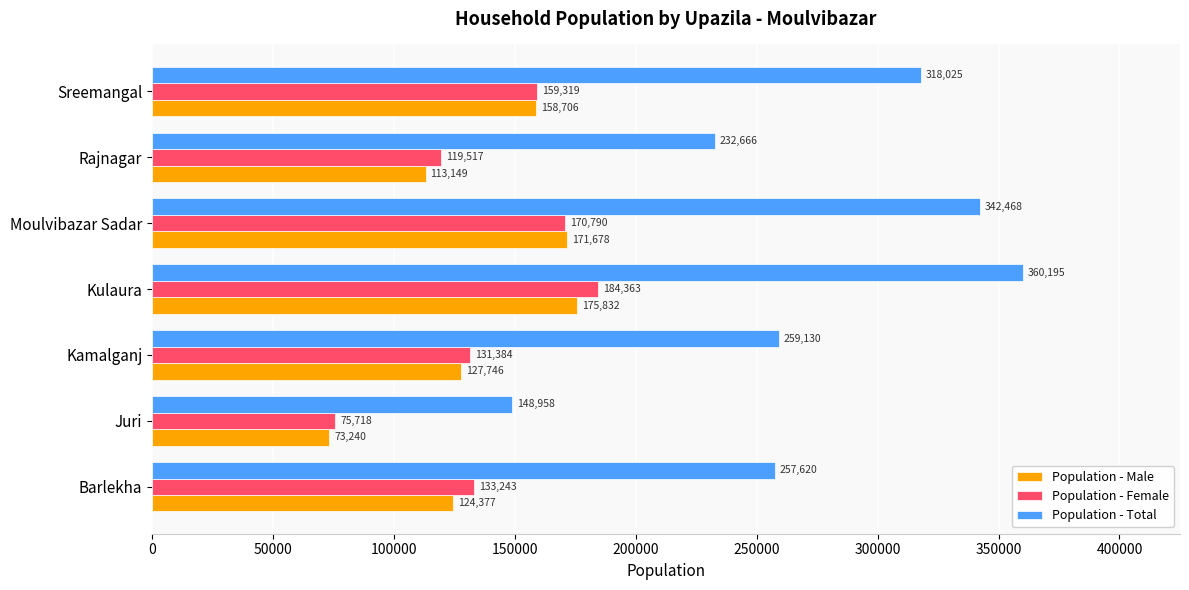

What is the difference between the maximum and minimum values in the Population - Female series?

108645